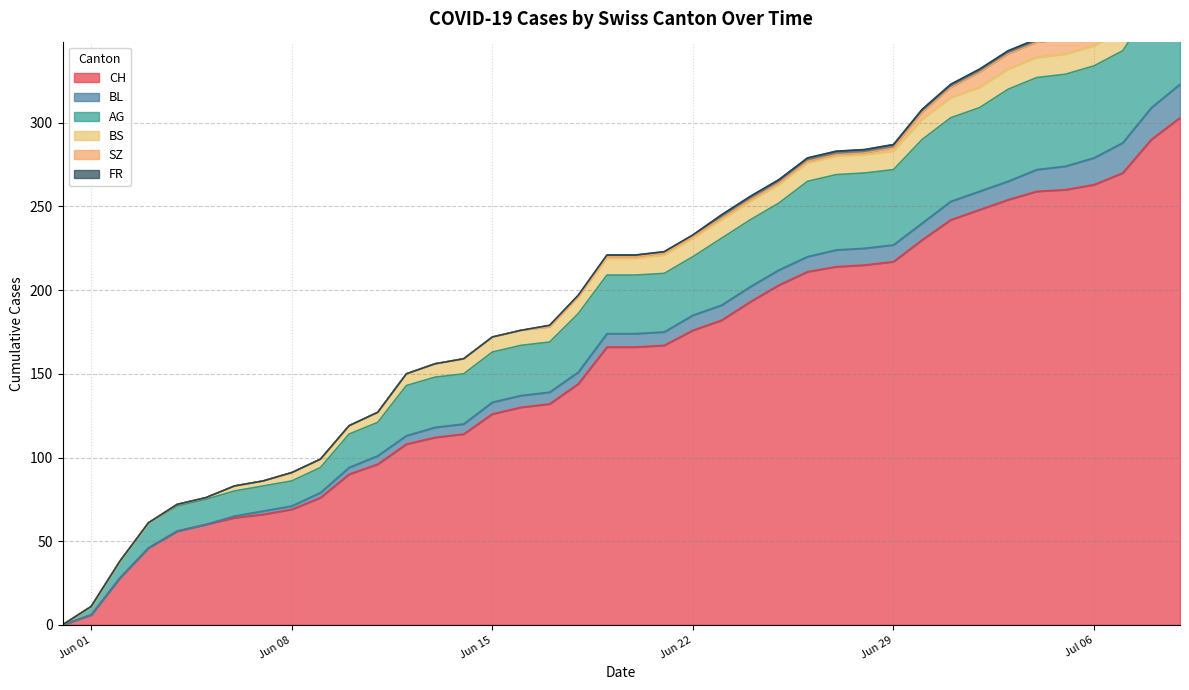

Read the FR value at 2020-07-07.

2